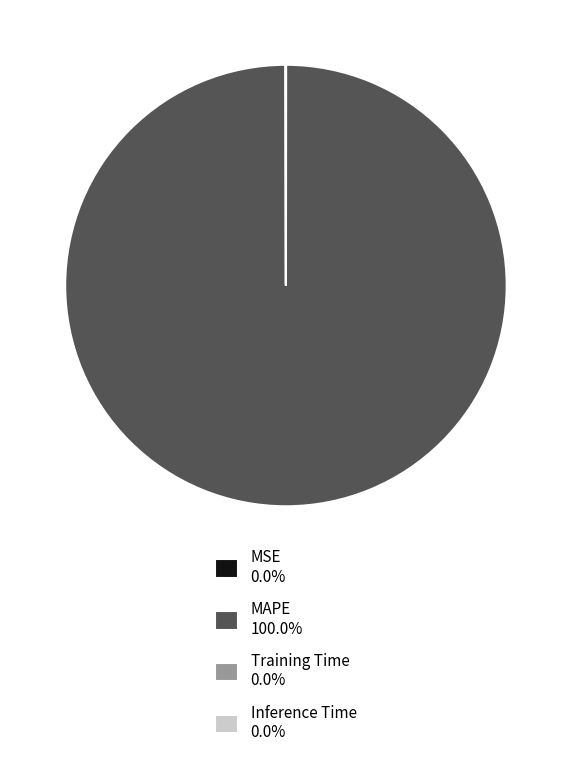

Is there any slice that represents more than half of the pie?

Yes